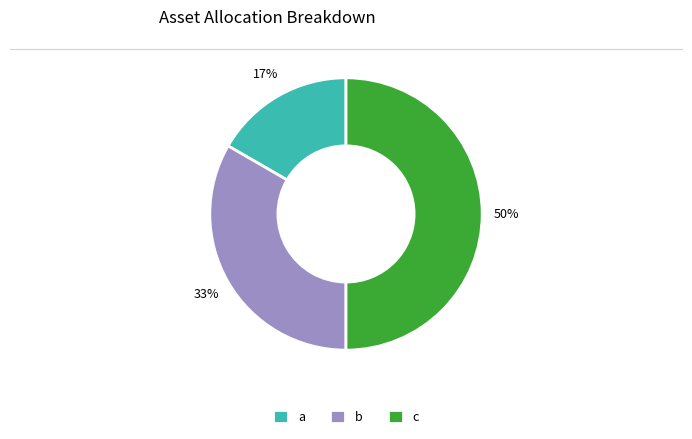

Do b and c together represent more than half of the pie?

Yes